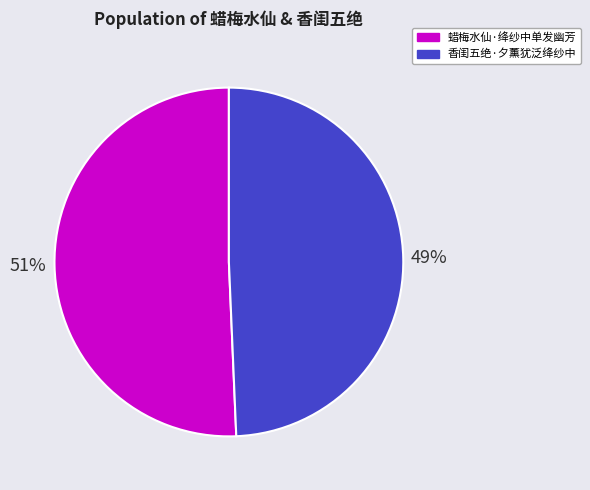

Does 蜡梅水仙·绛纱中单发幽芳 account for over 50% of the chart?

Yes